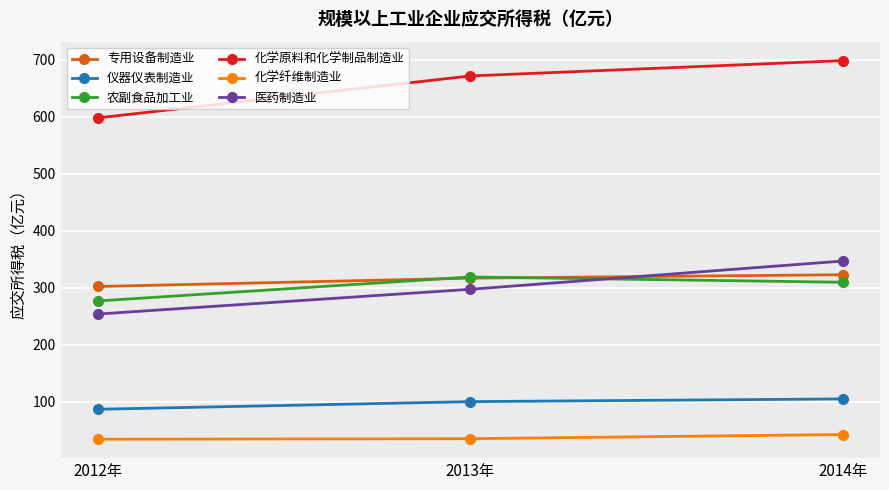

Read the 医药制造业 value at 2013年.

297.6